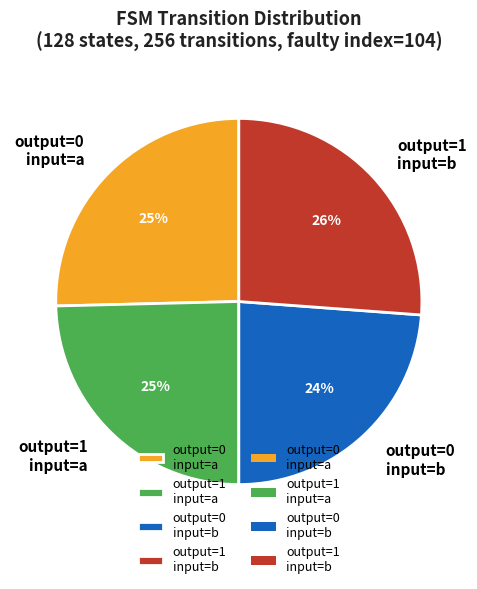

What percentage is the output=0 input=a slice, to the nearest percent?

25%